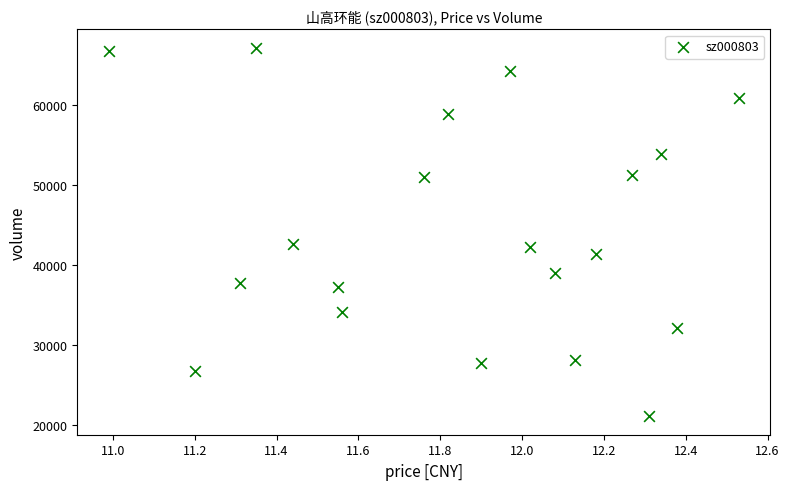

What is the range of Y values (max minus min)?

45948